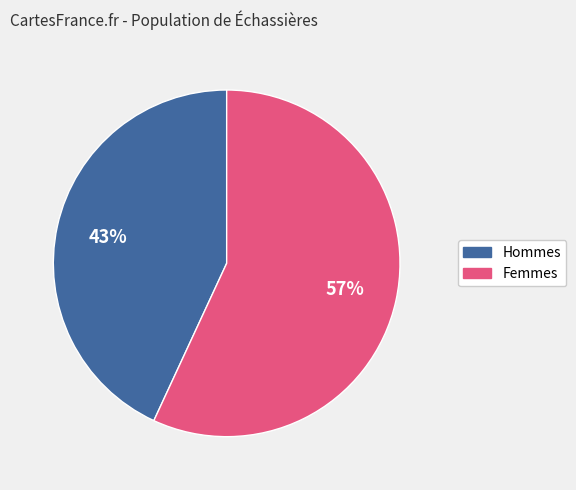

Does any single category account for the majority?

Yes